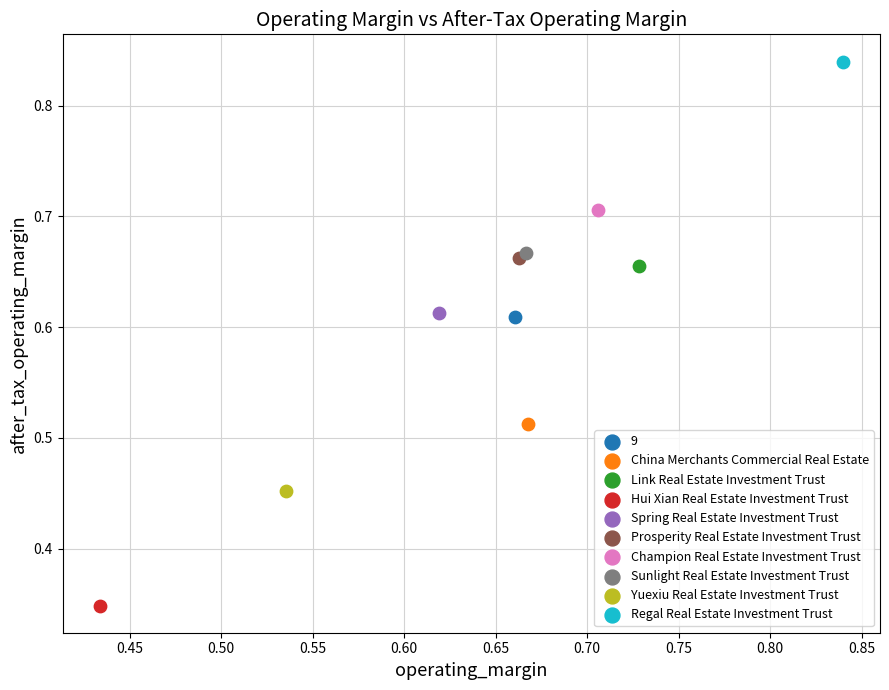

Which series reaches the maximum Y coordinate?

Regal Real Estate Investment Trust